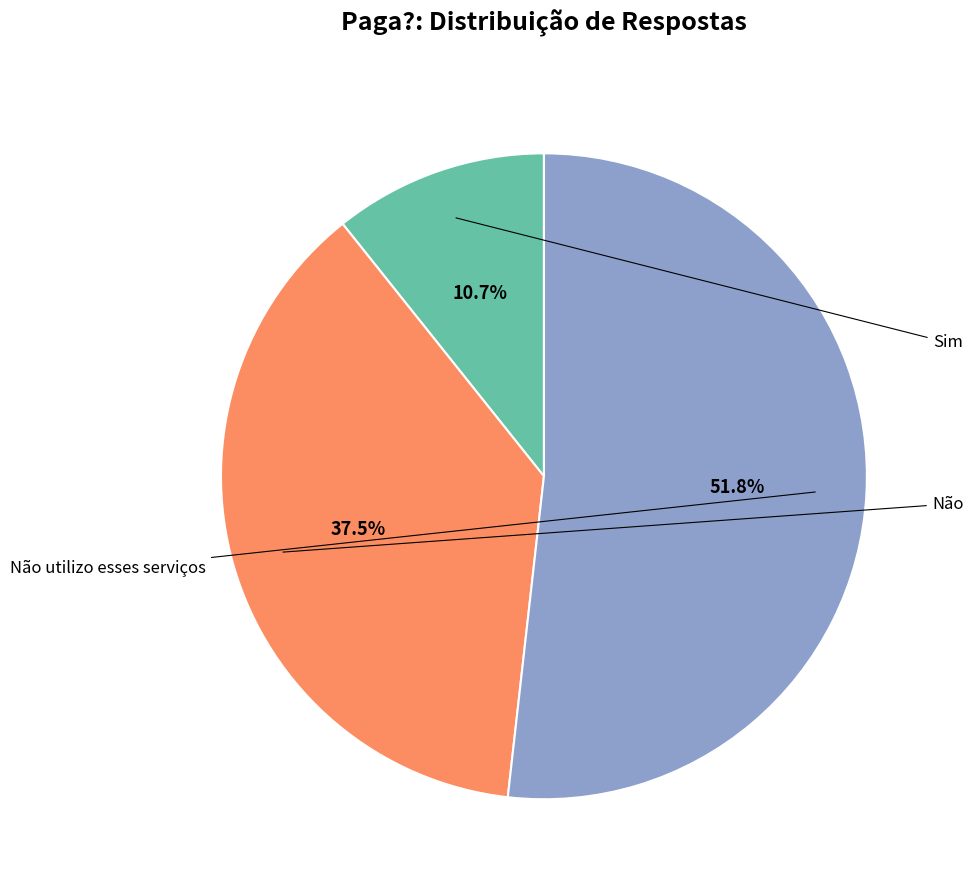

Is there any slice that represents more than half of the pie?

Yes